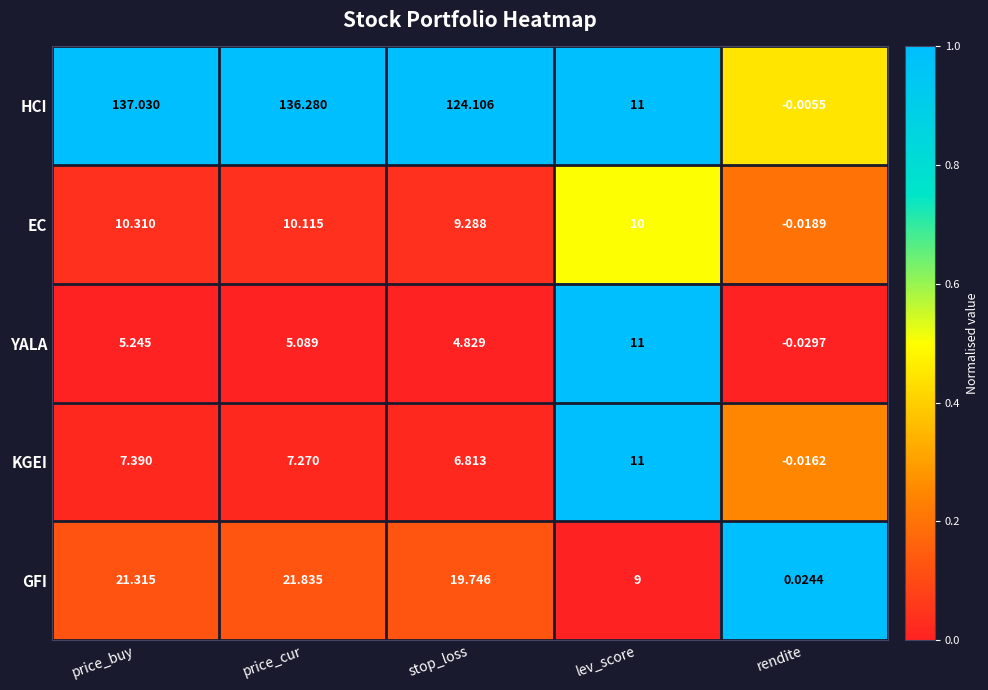

Rank the series at price_cur from highest to lowest value.

HCI, GFI, EC, KGEI, YALA